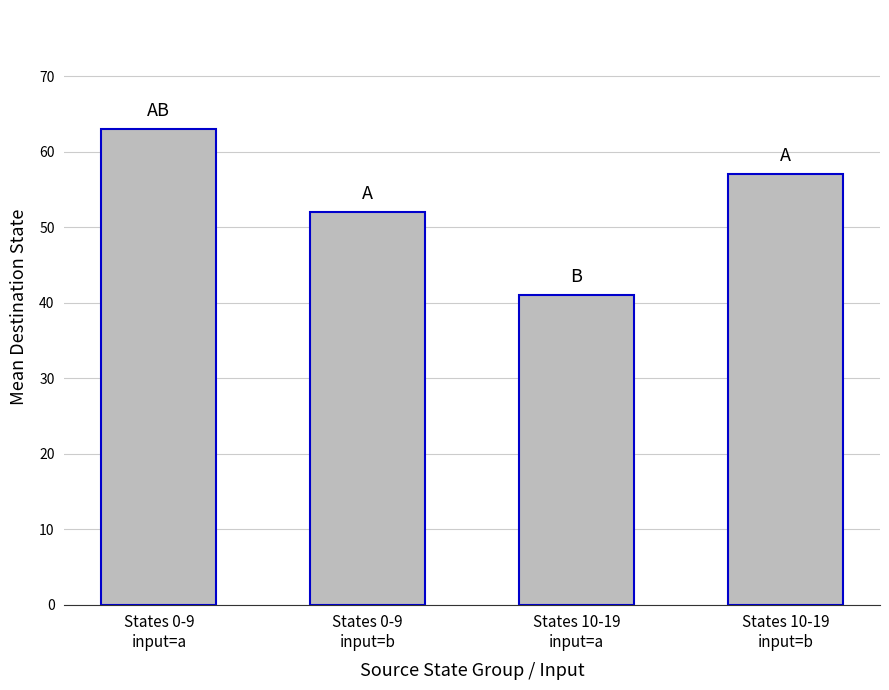

What value does the data have at States 10-19
input=b, to the nearest 10?

60